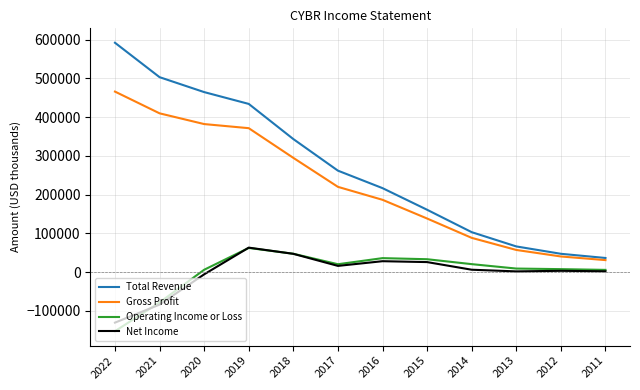

What is the greatest value displayed?

591700